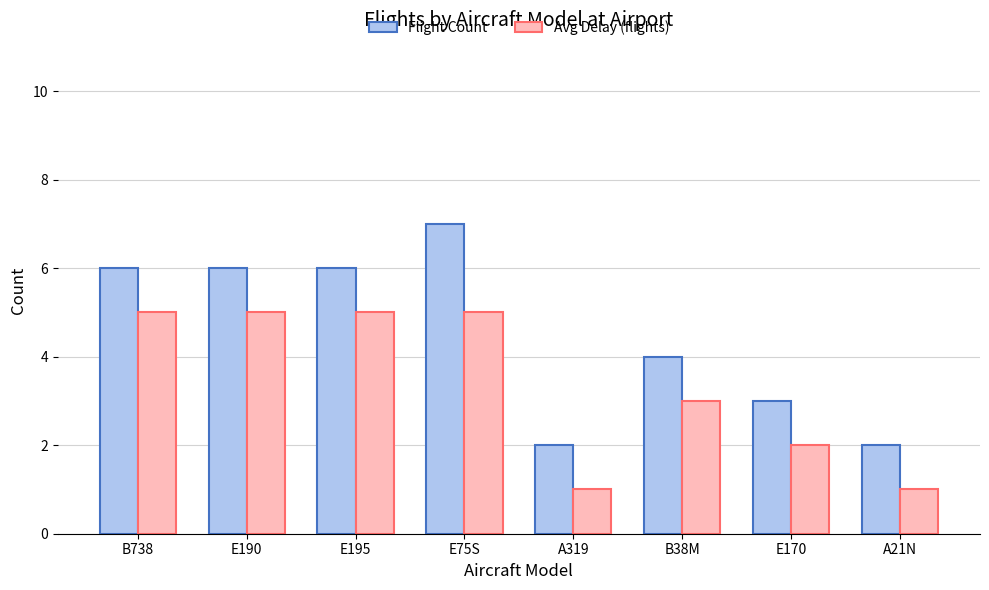

What are all the series names shown in the legend?

Flight Count, Avg Delay (flights)